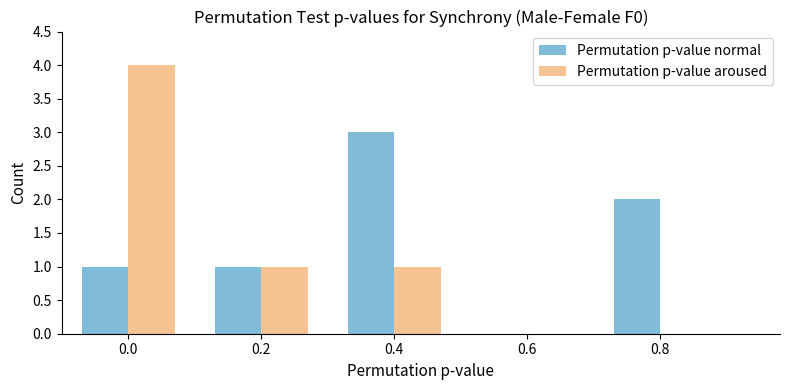

Reading right to left, extract all data points from this chart.

Permutation p-value normal: 0.8=2	0.6=0	0.4=3	0.2=1	0.0=1
Permutation p-value aroused: 0.8=0	0.6=0	0.4=1	0.2=1	0.0=4